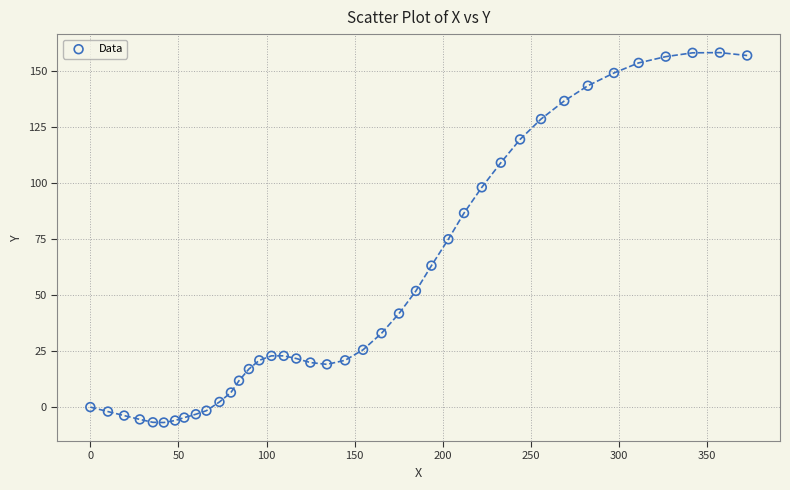

What is the range of X values (max minus min)?

372.8